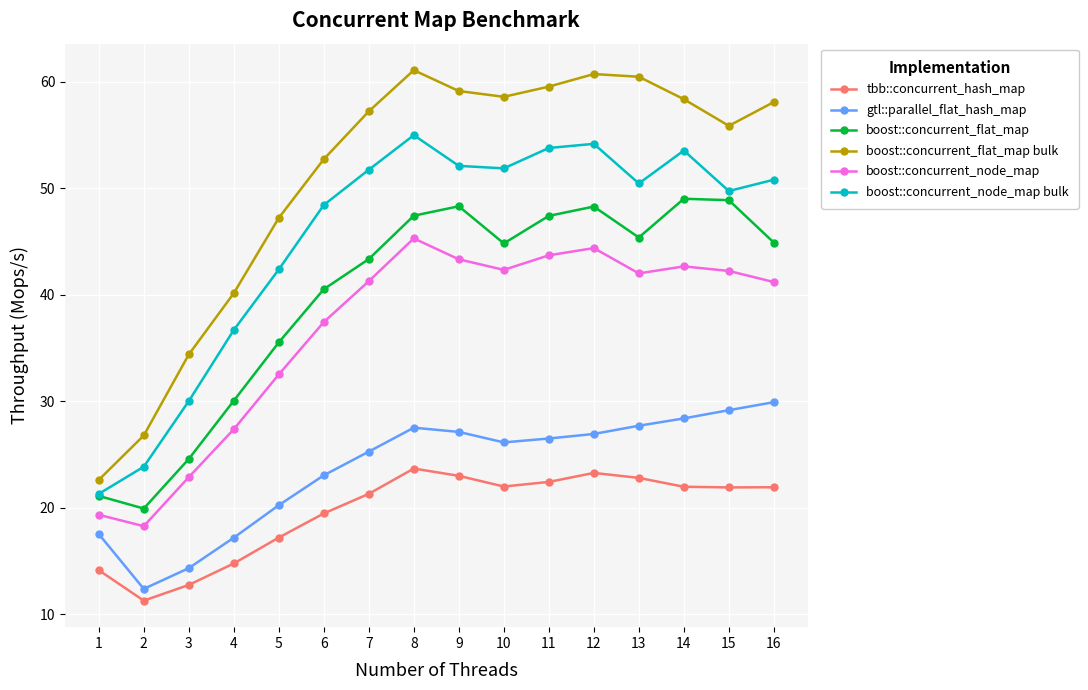

How many categories are shown in the chart?

16